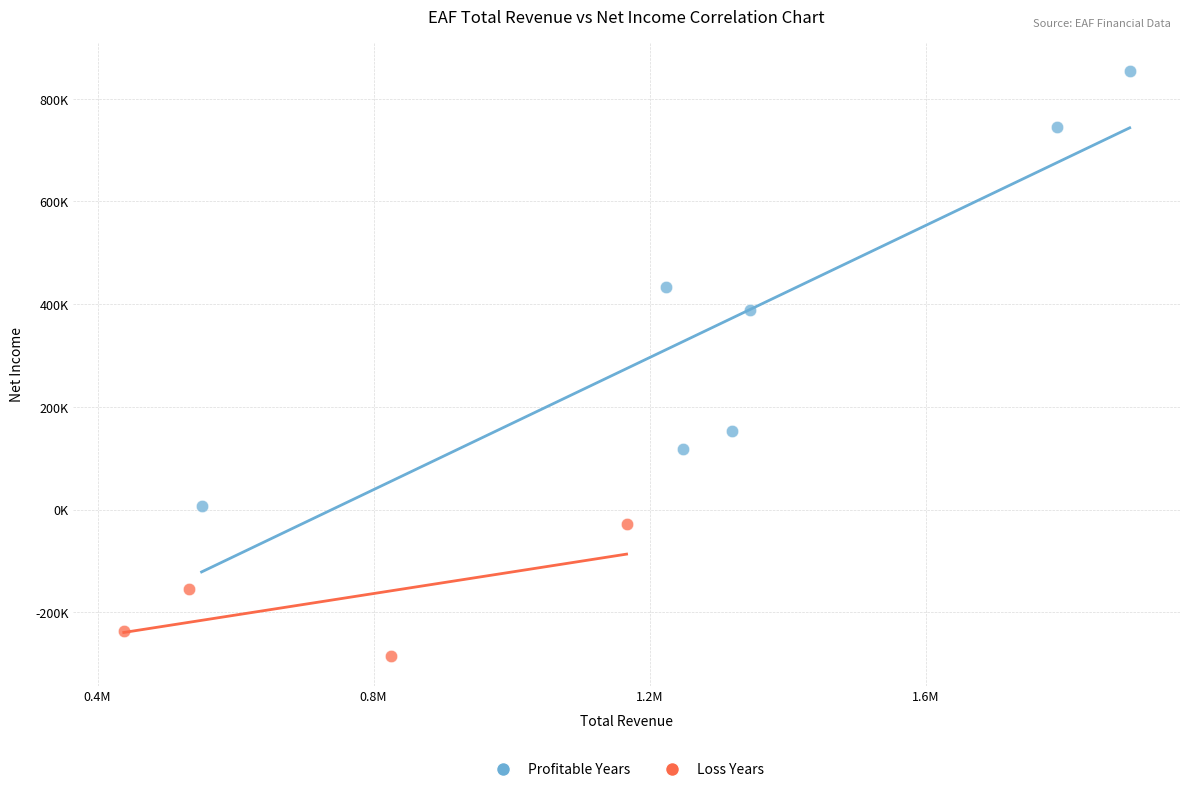

What are all the series names shown in the legend?

Profitable Years, Loss Years